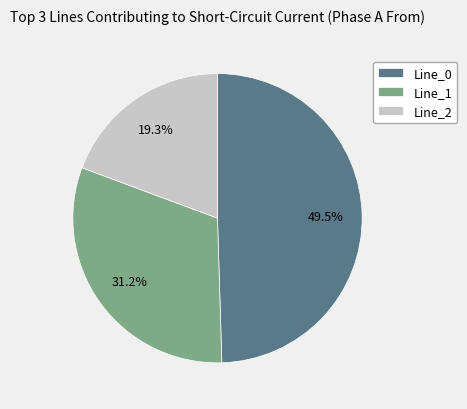

What percentage is the Line_2 slice, to the nearest percent?

19%